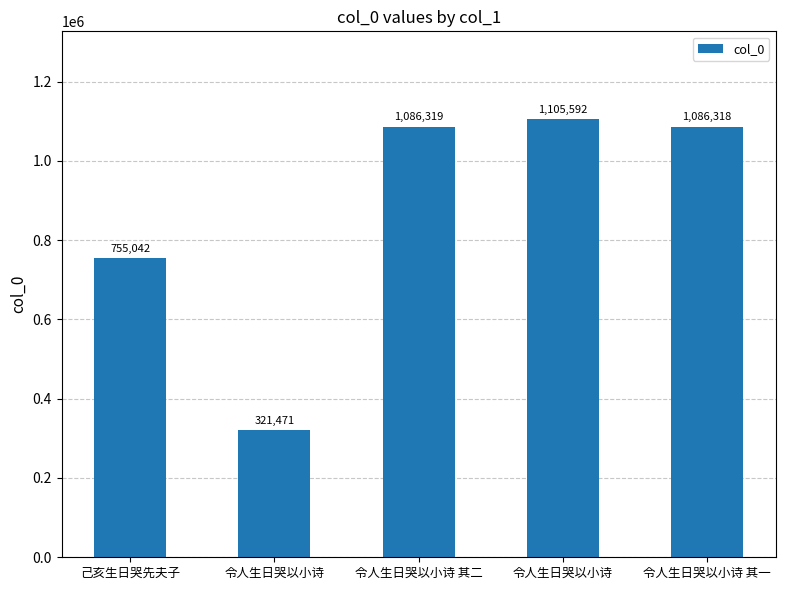

Approximately how many times larger is the value at 令人生日哭以小诗 其一 compared to 己亥生日哭先夫子?

1.4